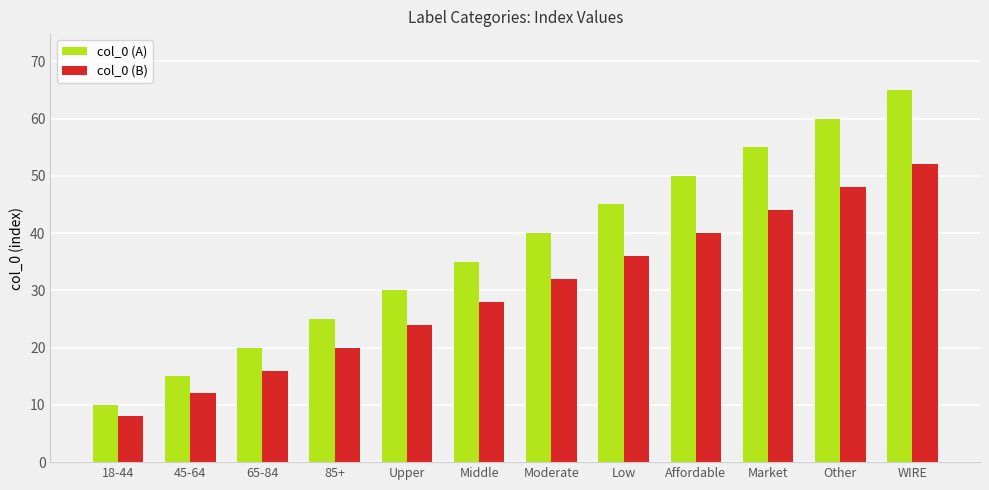

Rank the categories by col_0 (A) value from highest to lowest.

WIRE, Other, Market, Affordable, Low, Moderate, Middle, Upper, 85+, 65-84, 45-64, 18-44